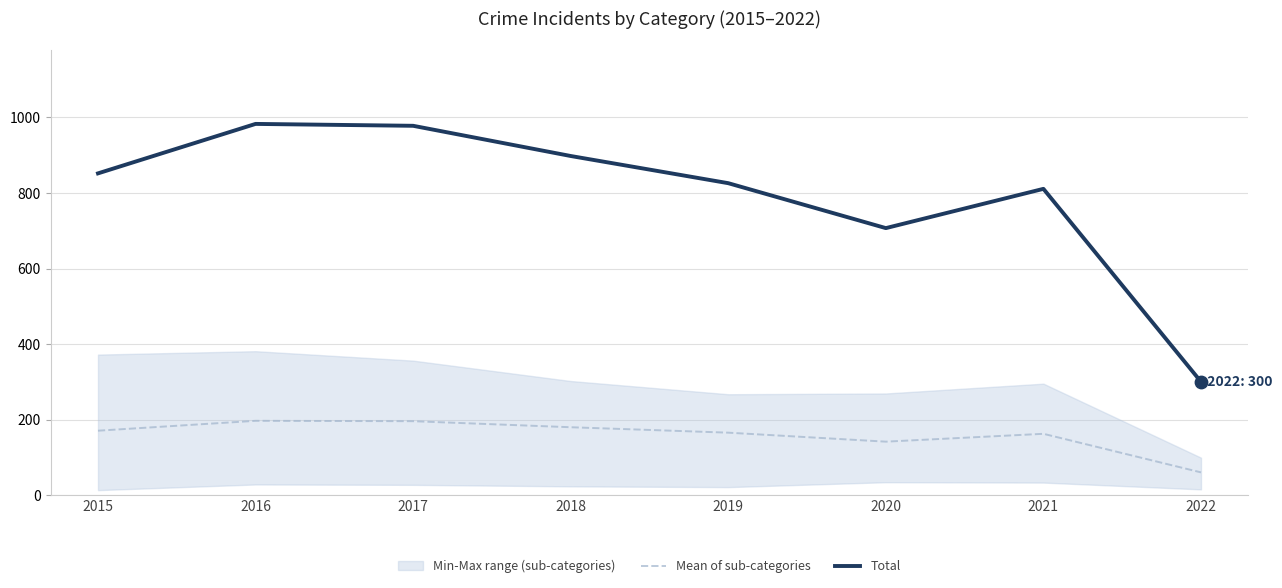

Is the value of Total at 2019 greater than the value of Mean of sub-categories at 2017?

Yes